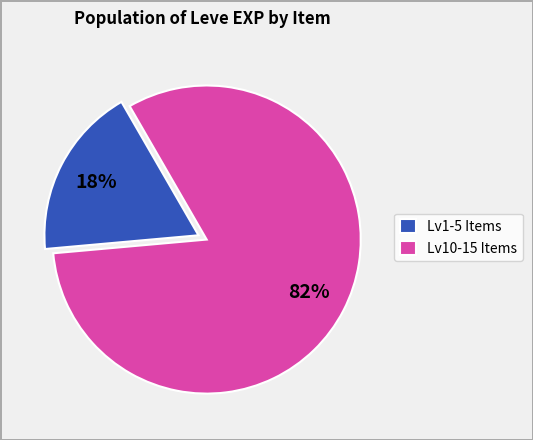

Is the sum of Lv1-5 Items and Lv10-15 Items greater than half?

Yes